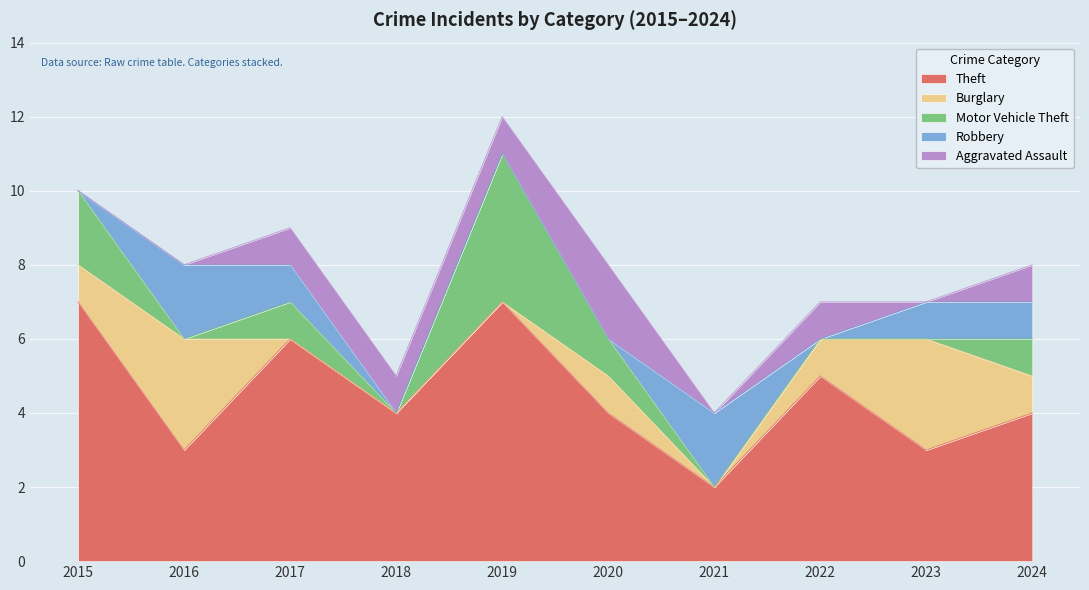

The value of Theft at 2015 is 7. True or false?

True